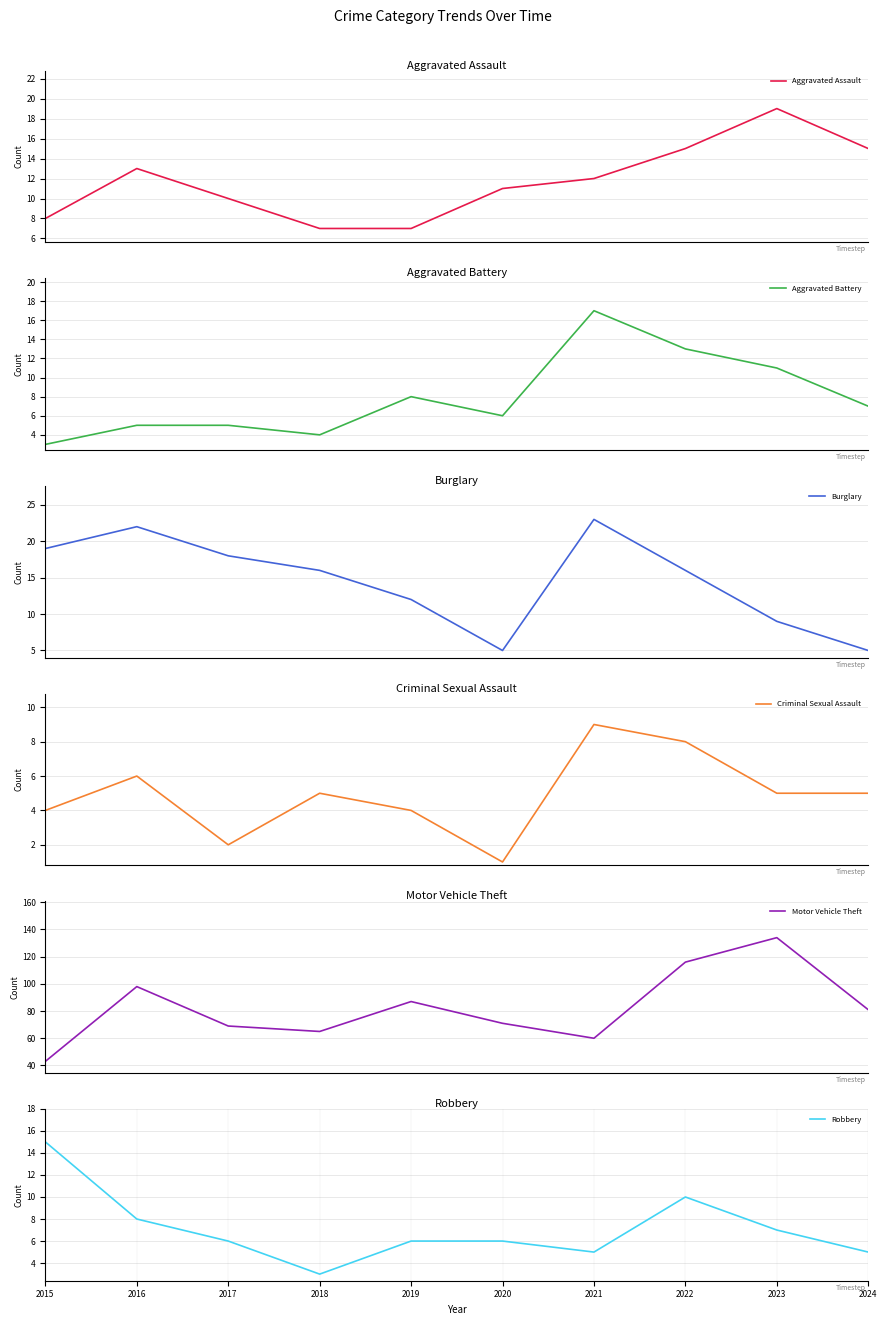

What is the difference between the Aggravated Battery values at 2023 and 2024?

4